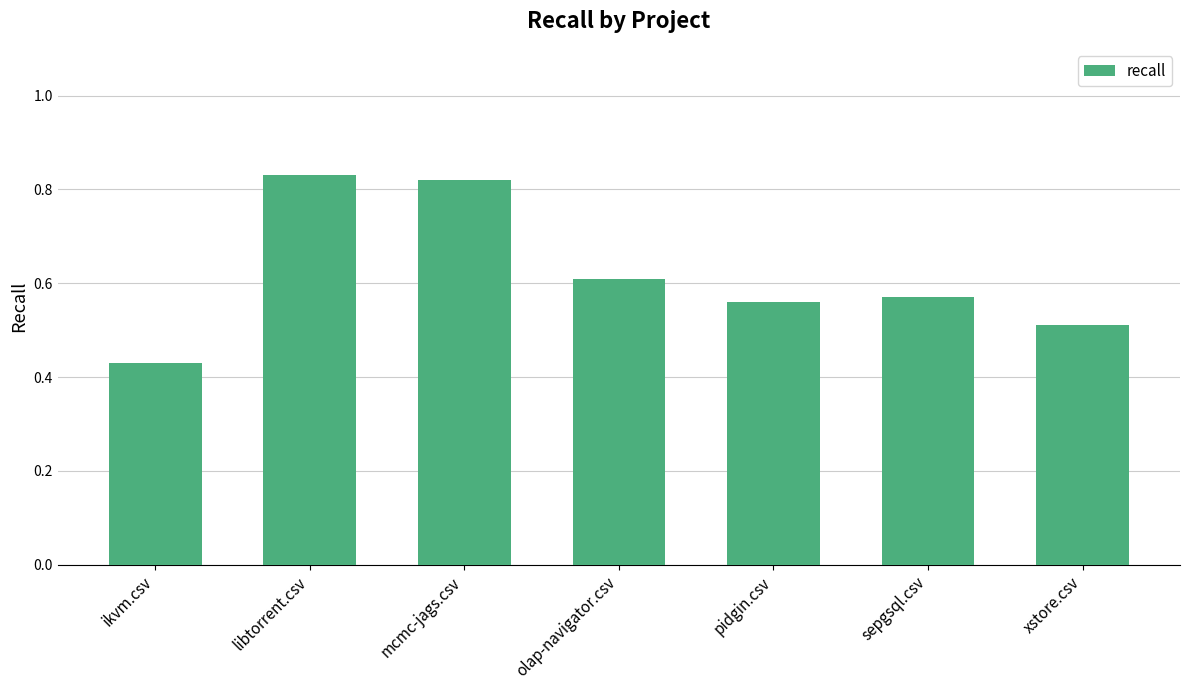

Which category has the lowest value across all series?

ikvm.csv